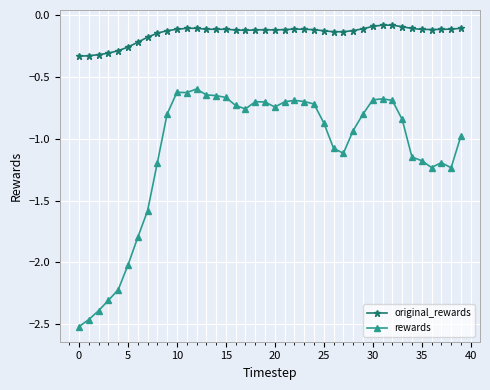

True or false: rewards has more than 1 interior local peaks.

True